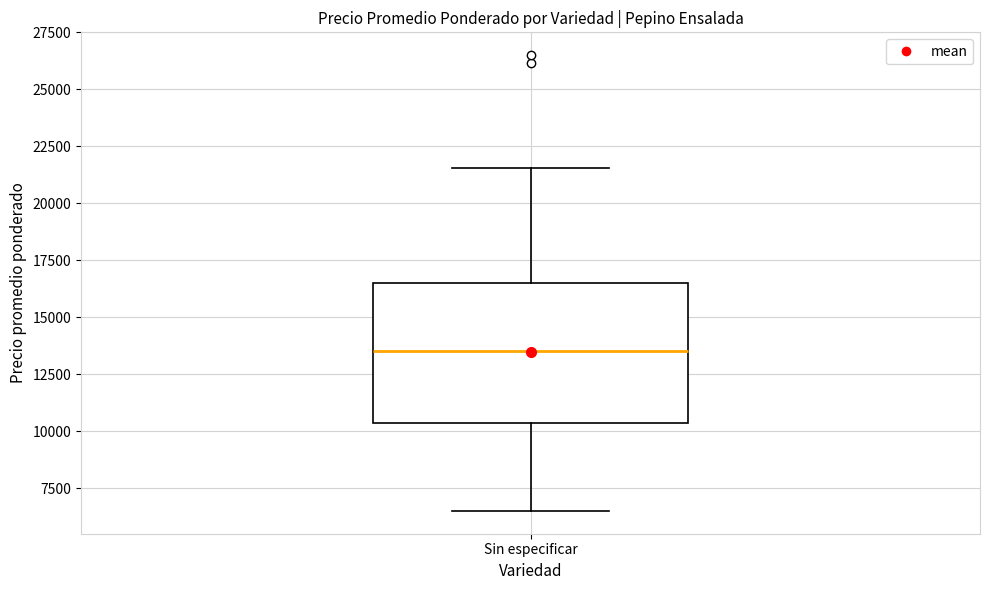

Read this box plot against the y-axis: the position of the median line, the range covered by the box, and the ends of both whiskers. The values are not printed on the chart, so give them approximately, as read against the axis.

median 13500, box 10500 to 16500, whiskers 6500 to 21500